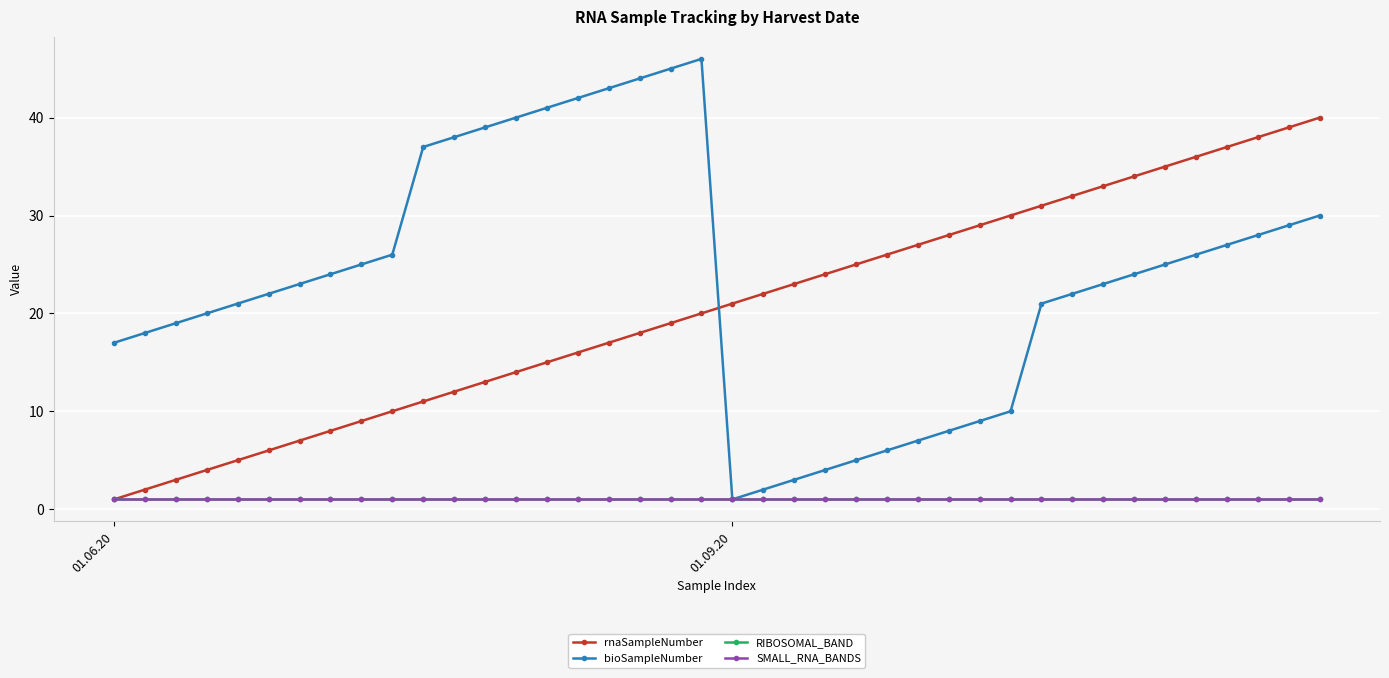

True or false: rnaSampleNumber has more than 0 interior local peaks.

False